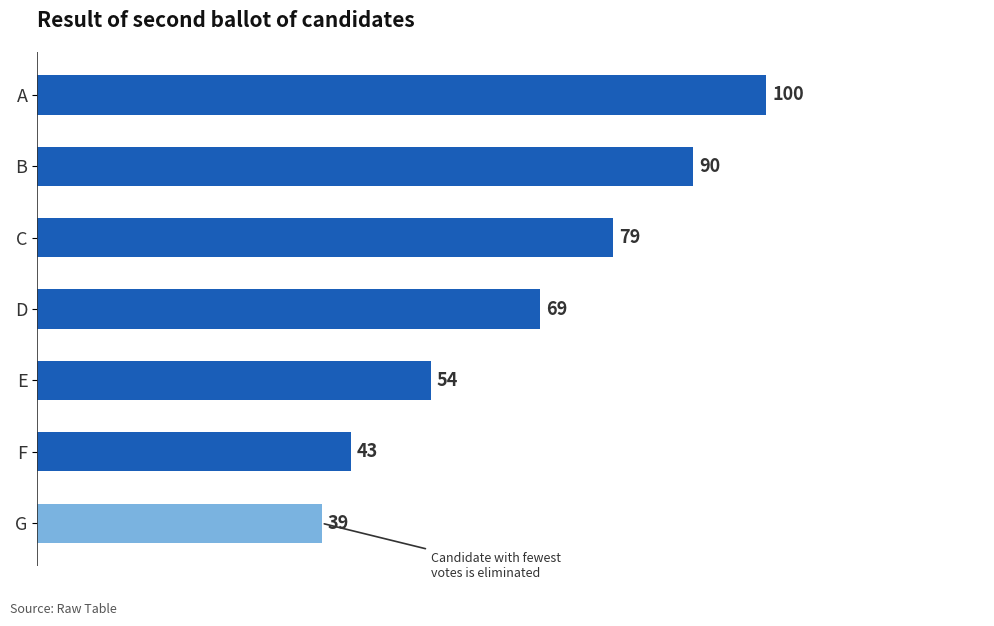

At which category does the chart reach its peak across all series?

A